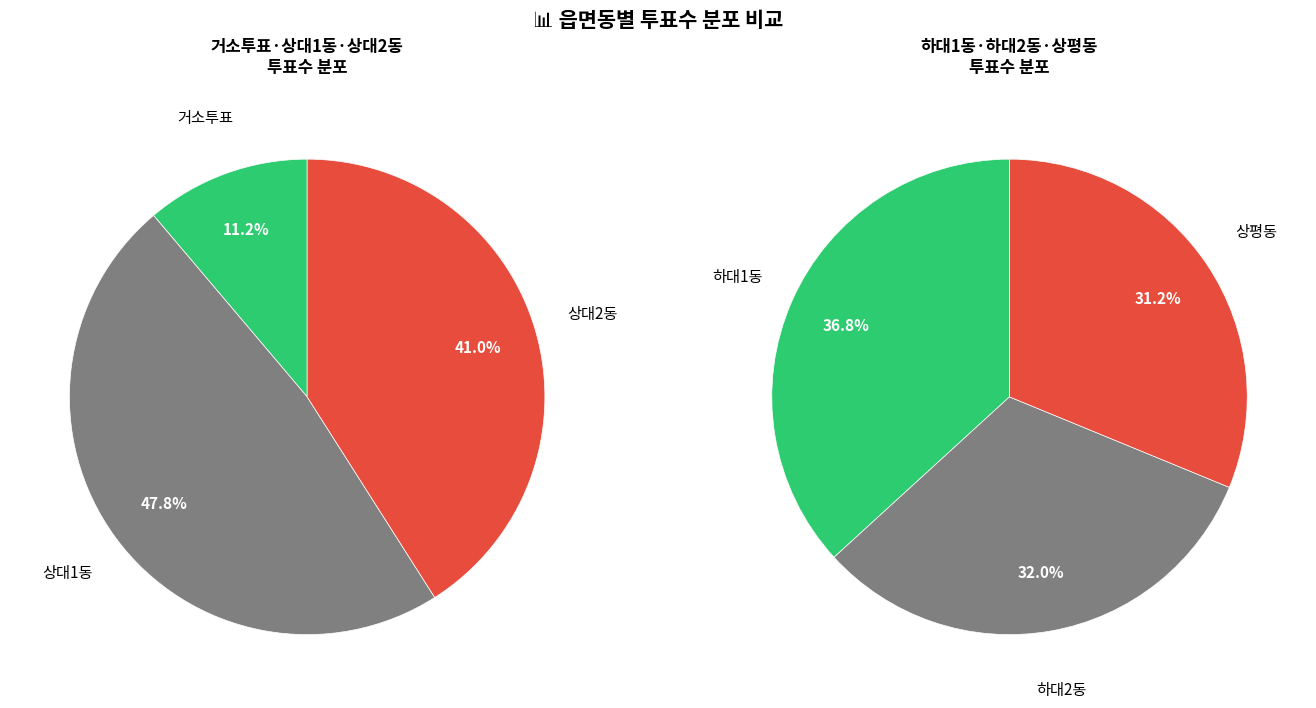

Which category has the biggest portion of the pie?

하대1동